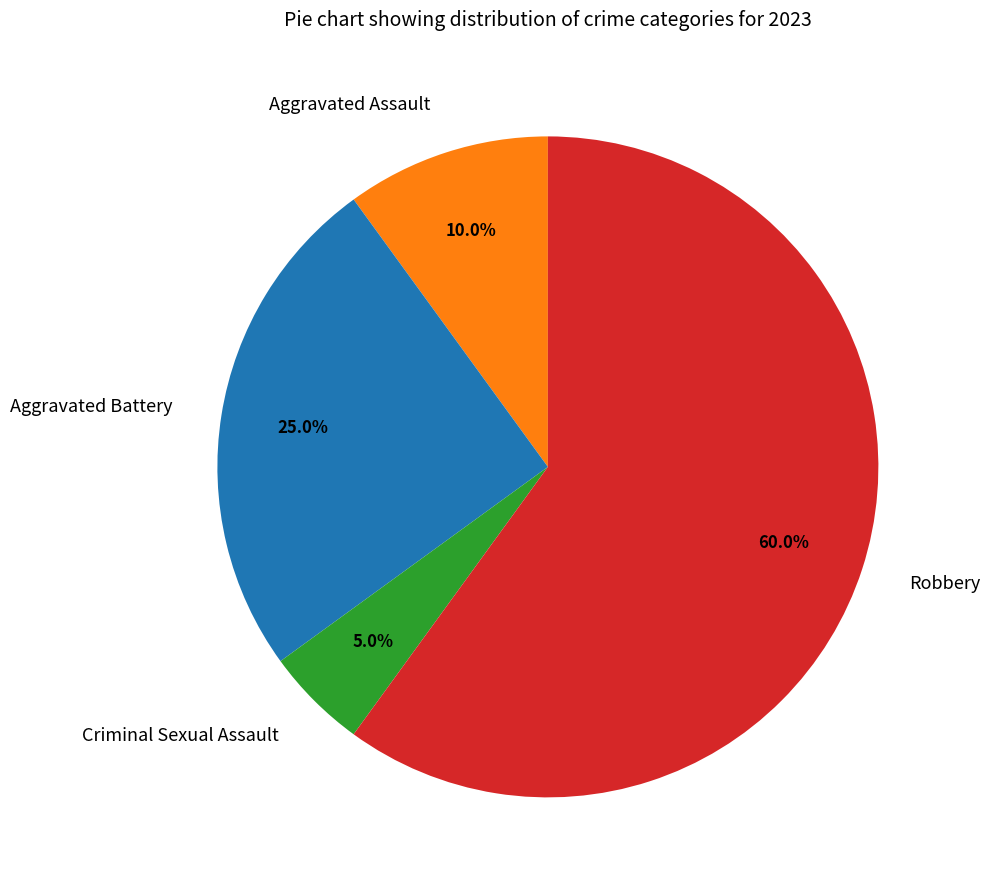

Which slice is the smallest?

Criminal Sexual Assault